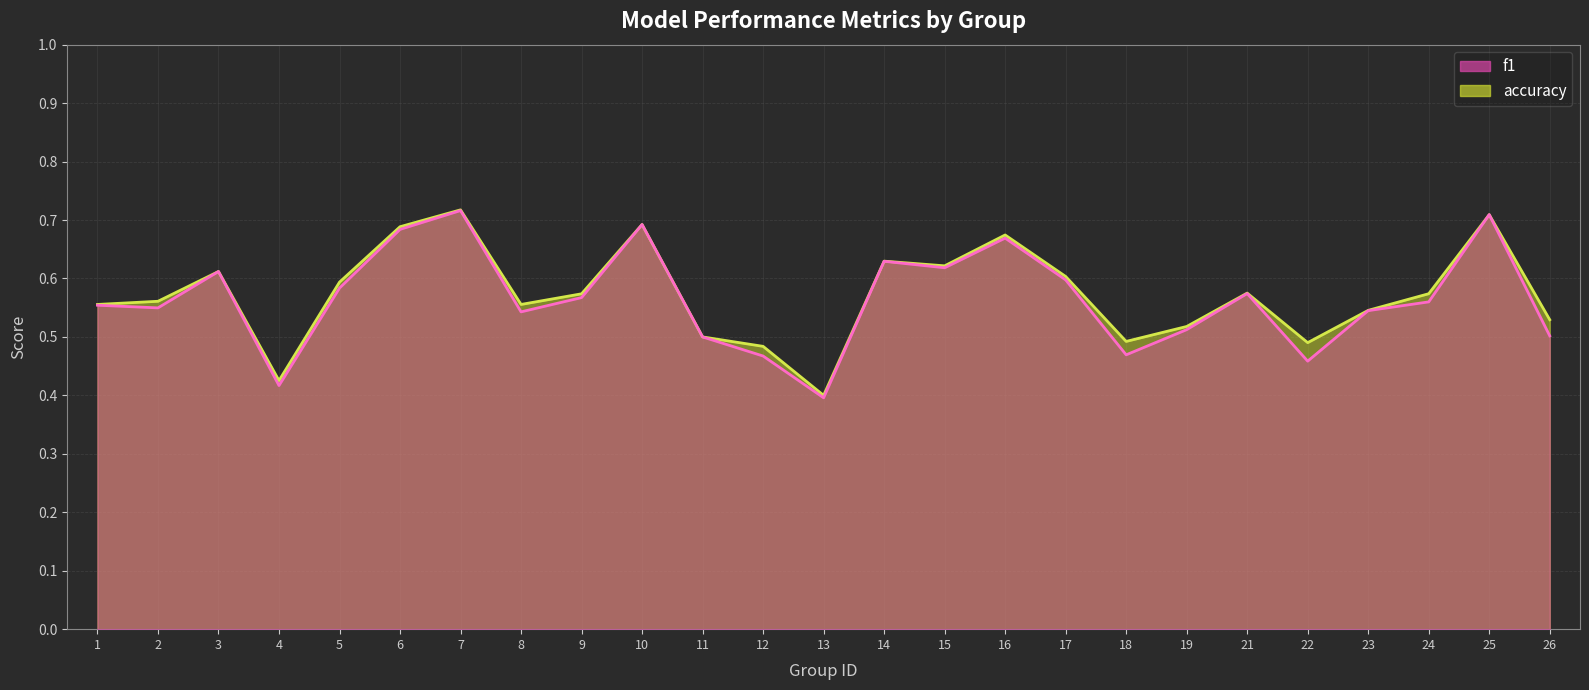

Between which two adjacent categories do f1 and accuracy first intersect?

24 and 25